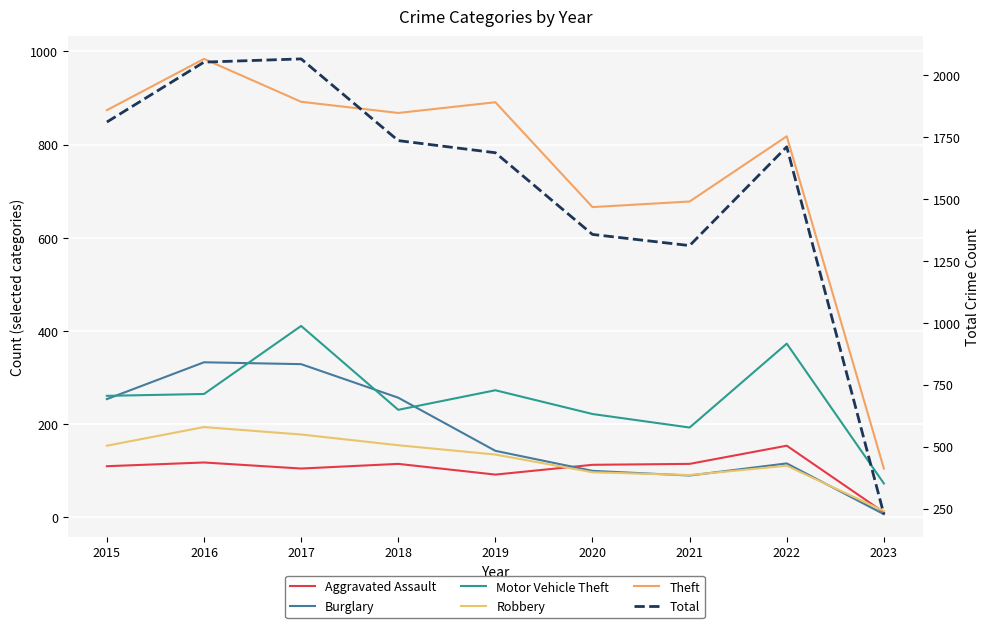

What is the sum of the Theft values at 2015 and 2019?

1765